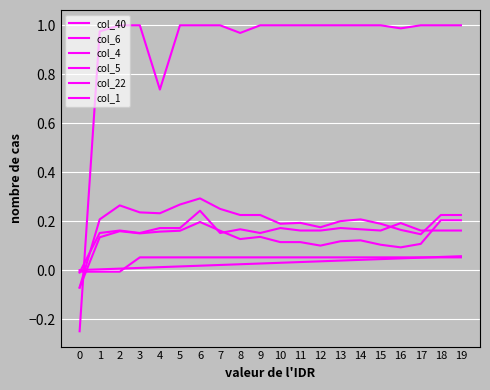

What is the difference between the col_22 values at 8 and 2?

0.1